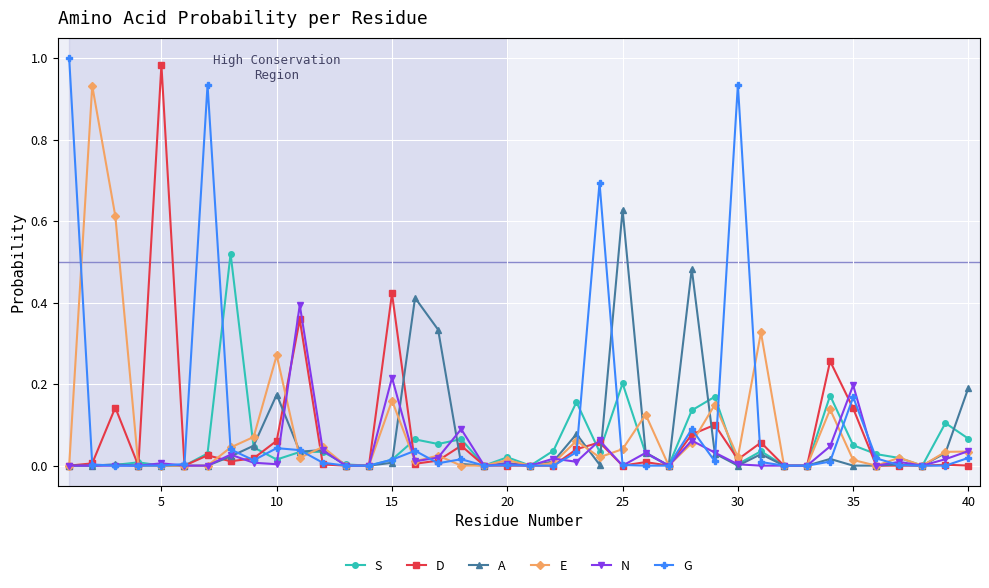

True or false: G has more than 2 points higher than both neighbors.

True